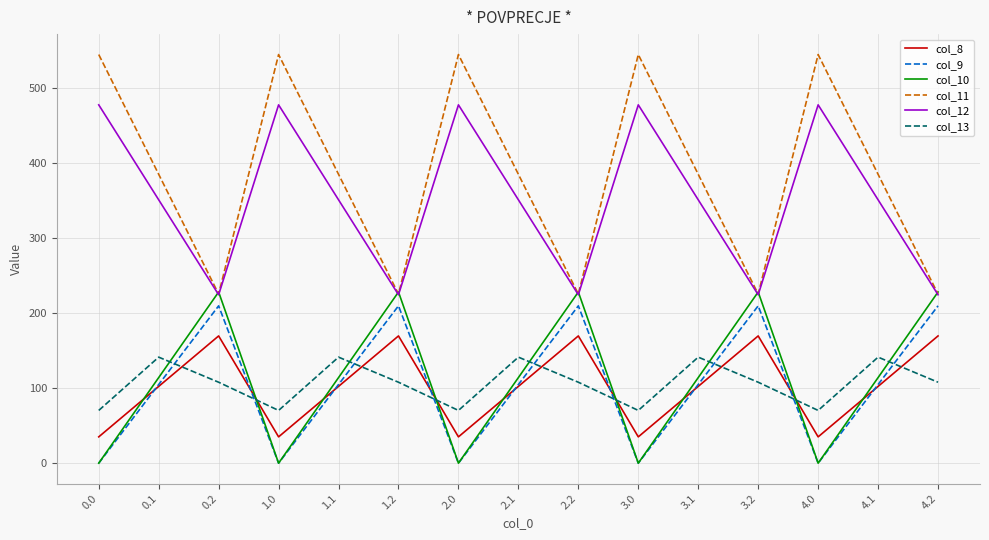

How many values in the col_8 series exceed 102?

10